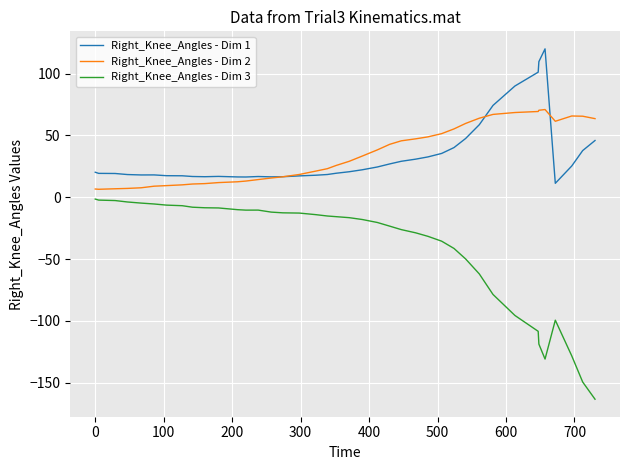

List the series in order of their peak value, highest first.

Right_Knee_Angles - Dim 1, Right_Knee_Angles - Dim 2, Right_Knee_Angles - Dim 3